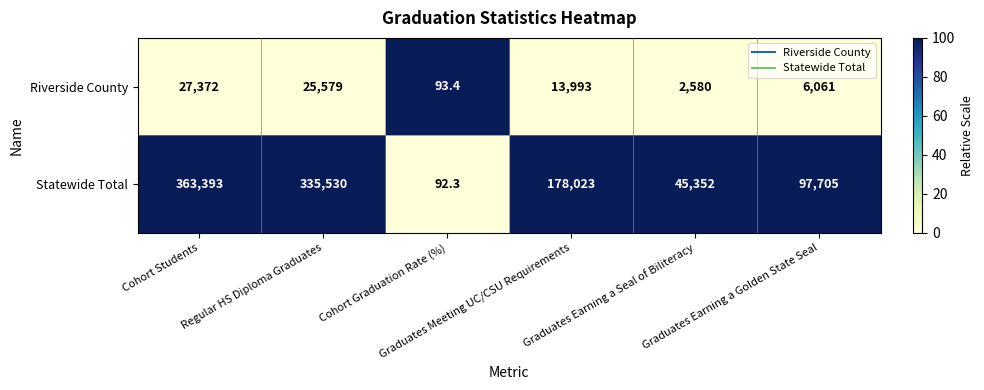

What is the smallest value displayed?

92.3